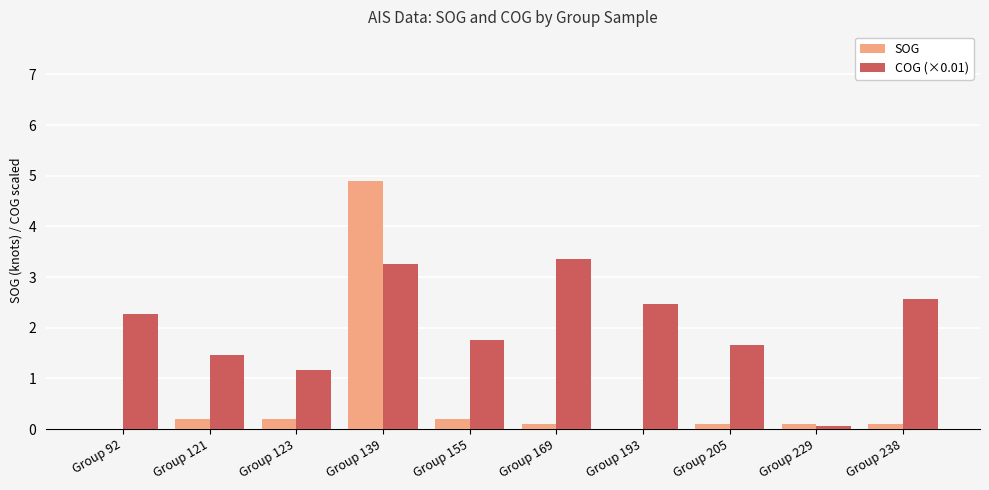

Which category has the highest value across all series?

Group 139